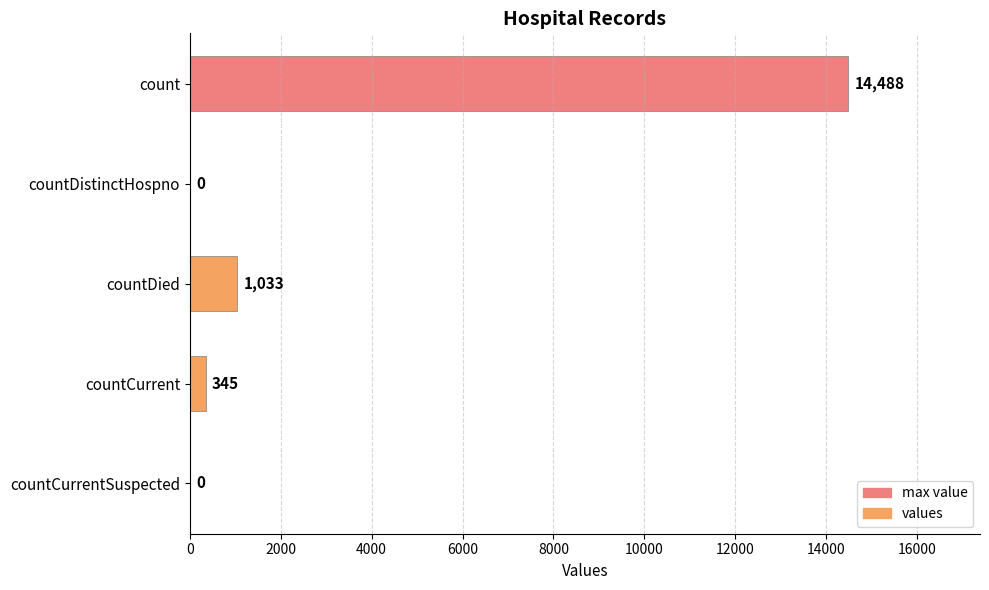

Between count and countDied, which is larger?

count